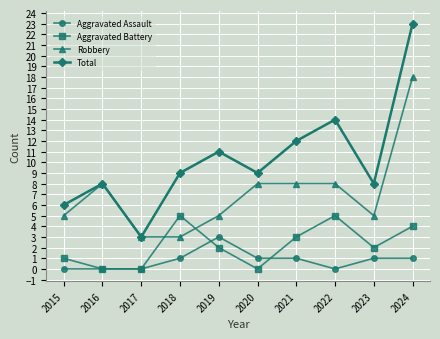

Reading left to right, what are all the values shown in this chart?

Aggravated Assault: 0	0	0	1	3	1	1	0	1	1
Aggravated Battery: 1	0	0	5	2	0	3	5	2	4
Robbery: 5	8	3	3	5	8	8	8	5	18
Total: 6	8	3	9	11	9	12	14	8	23